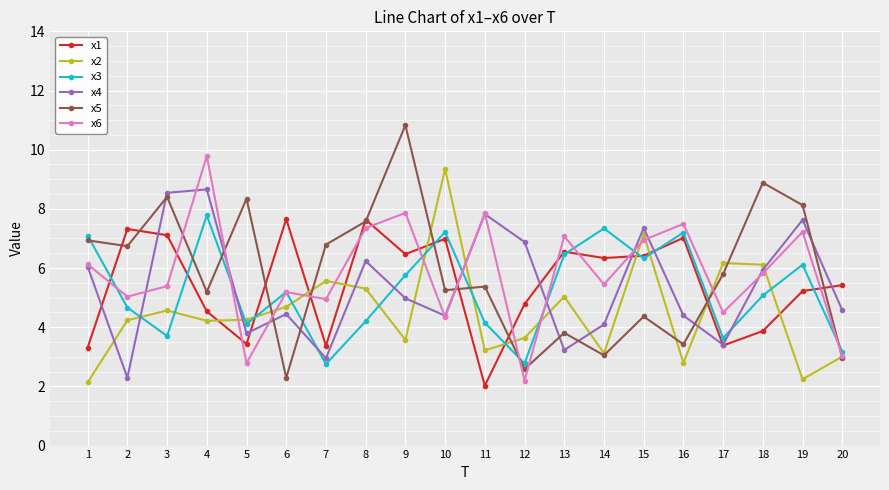

What is the sum of the x1 values at 14 and 17?

9.7